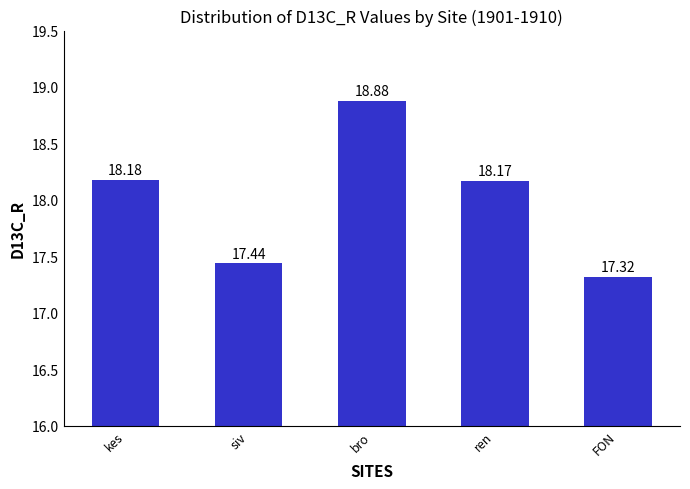

List the labels in order of value, largest first.

bro, kes, ren, siv, FON